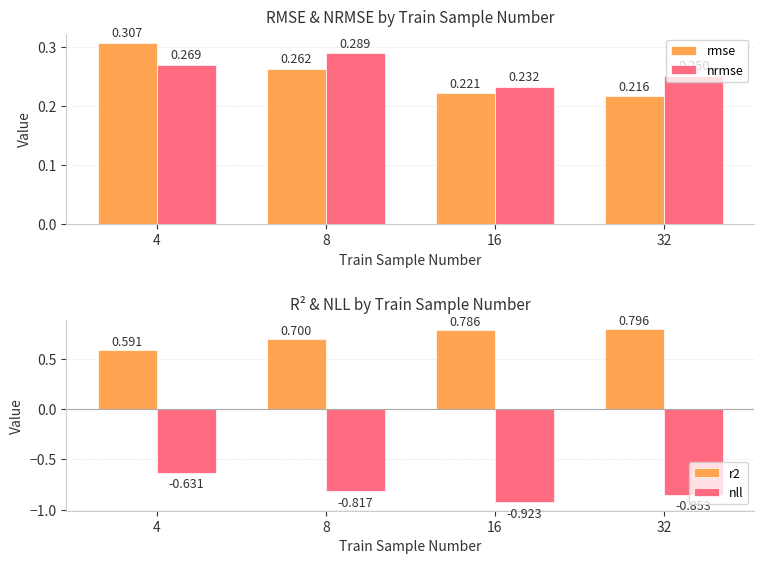

What is the sum of the r2 values at 32 and 8?

1.5